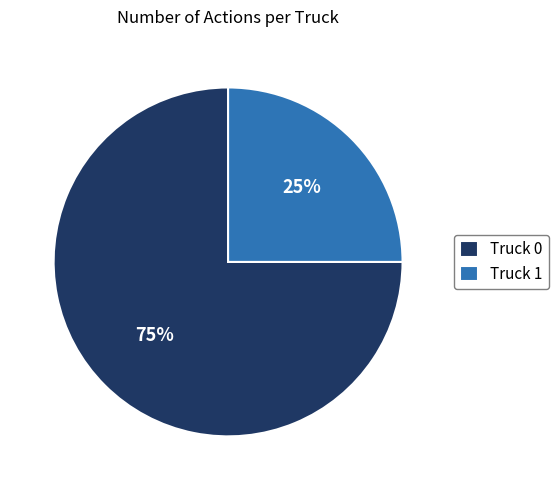

Count the number of slices in the pie.

2